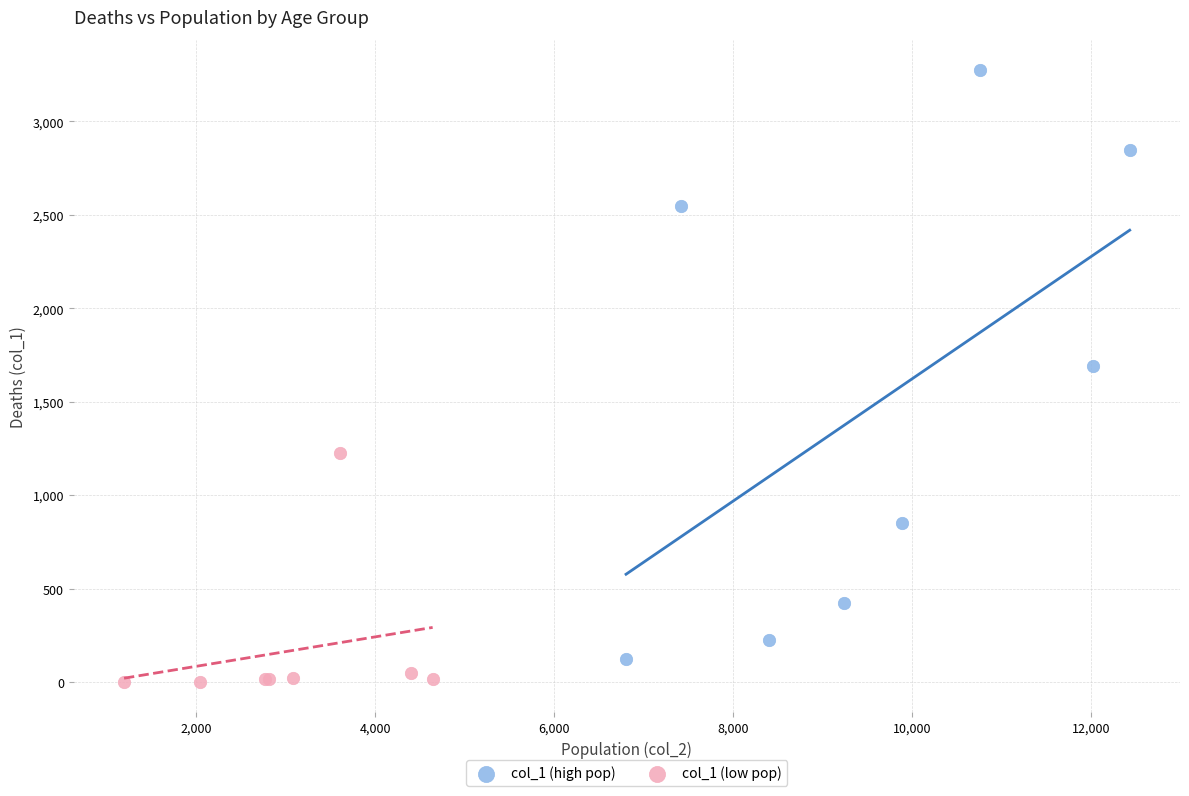

Which series contains the highest Y value?

col_1 (high pop)